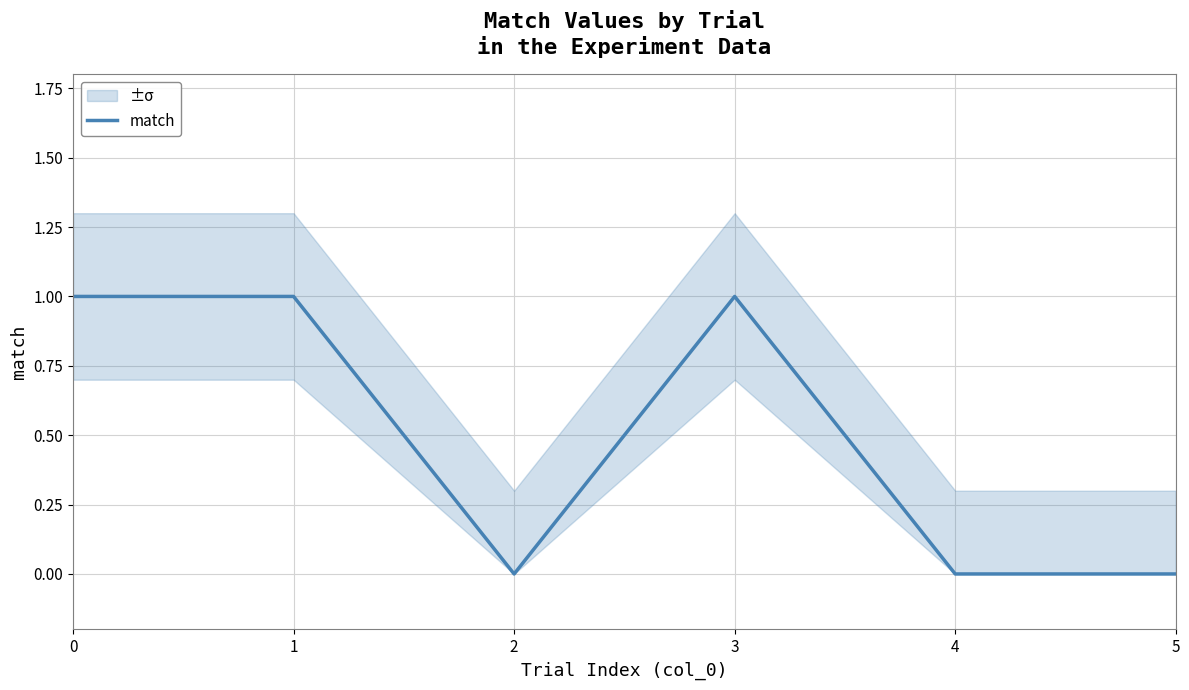

How many lines are shown in the chart?

1